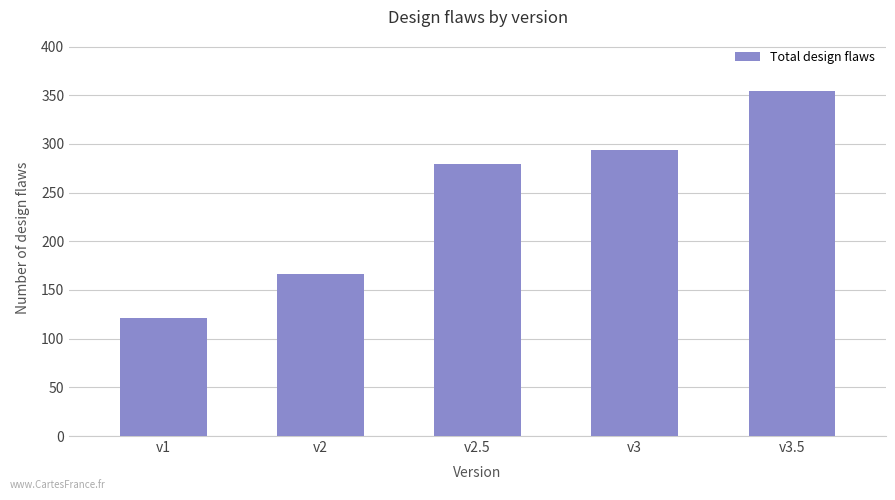

What is the difference between the values at v2.5 and v3.5?

75